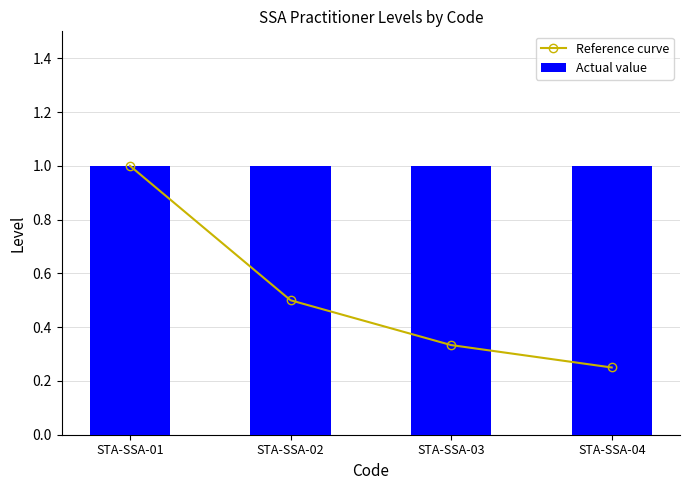

At STA-SSA-03, list the series in order from largest to smallest.

Actual value, Reference curve